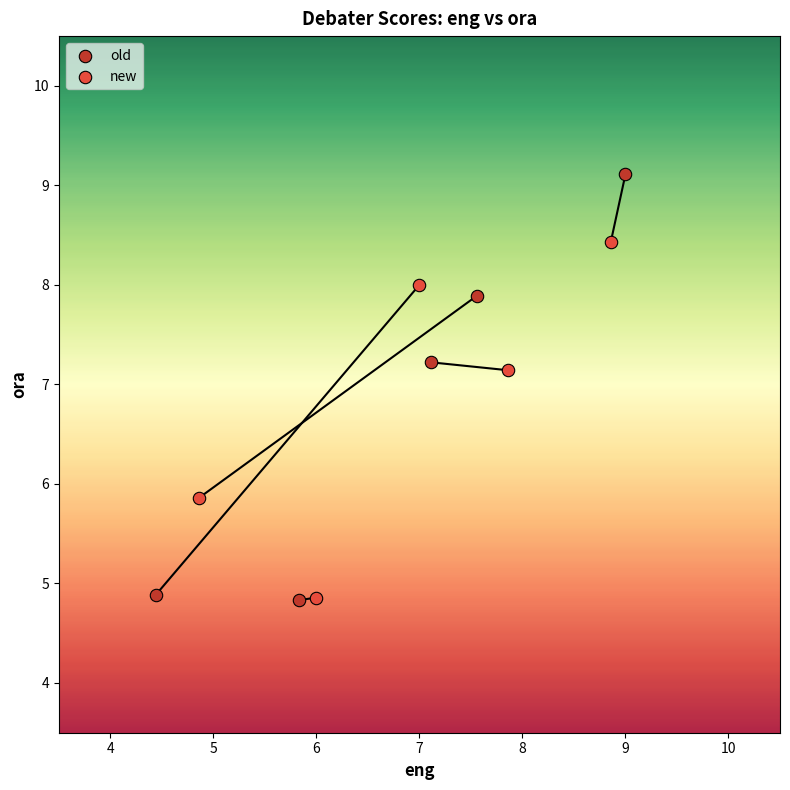

Which series has the largest Y range (max minus min)?

old